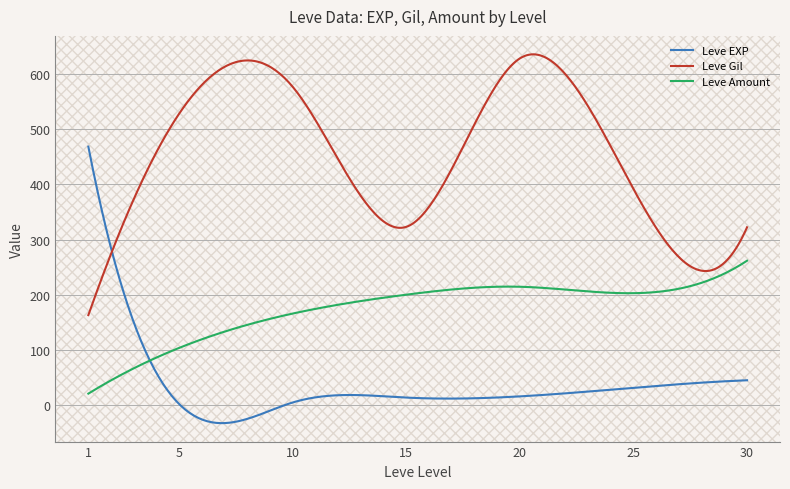

What are all the series names shown in the legend?

Leve EXP, Leve Gil, Leve Amount